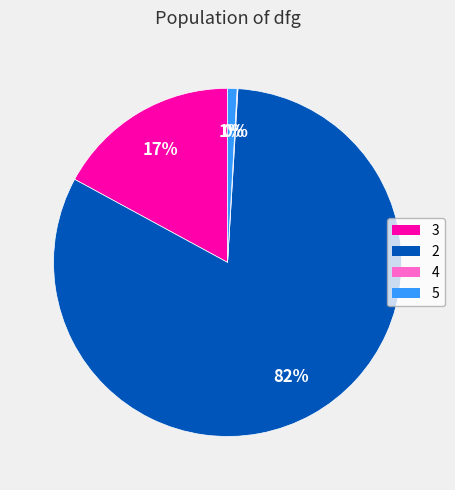

To the nearest percent, what is the difference between the largest and smallest slice percentages?

82%